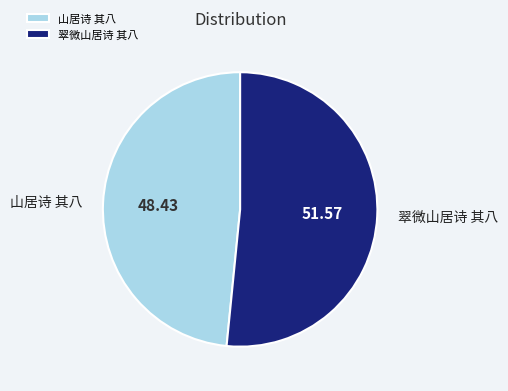

What is the largest slice in the pie chart?

翠微山居诗 其八